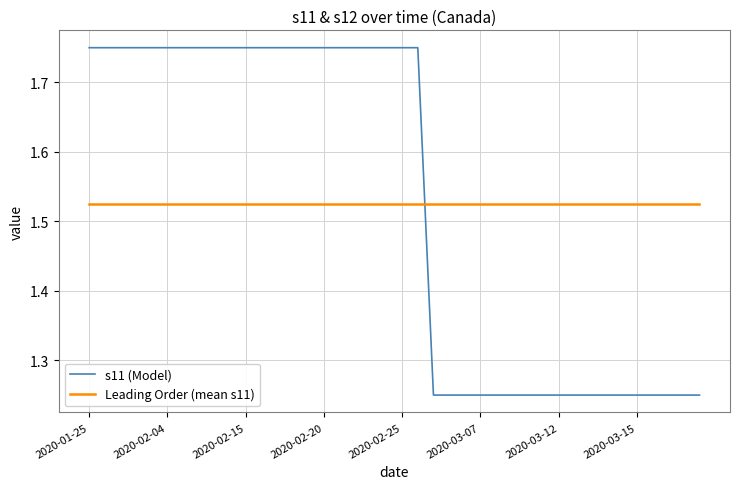

What are all the series names shown in the legend?

s11 (Model), Leading Order (mean s11)